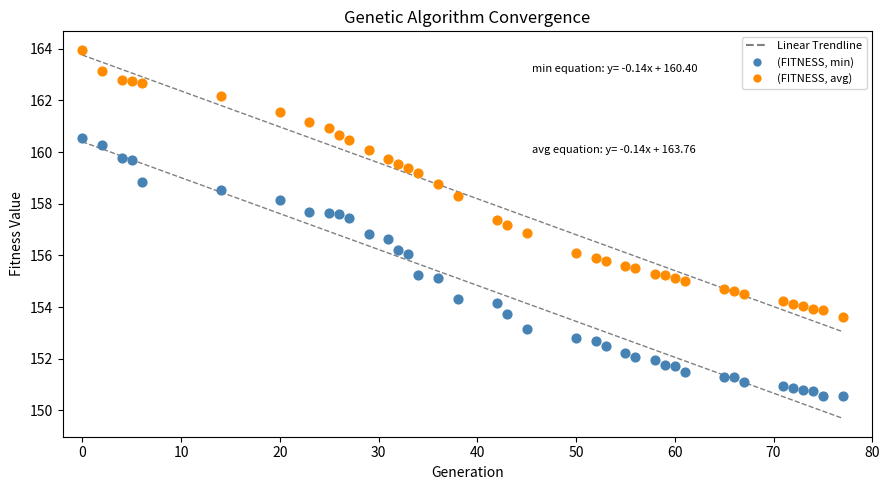

Across all data points, what is the range of Y values (max minus min)?

13.4